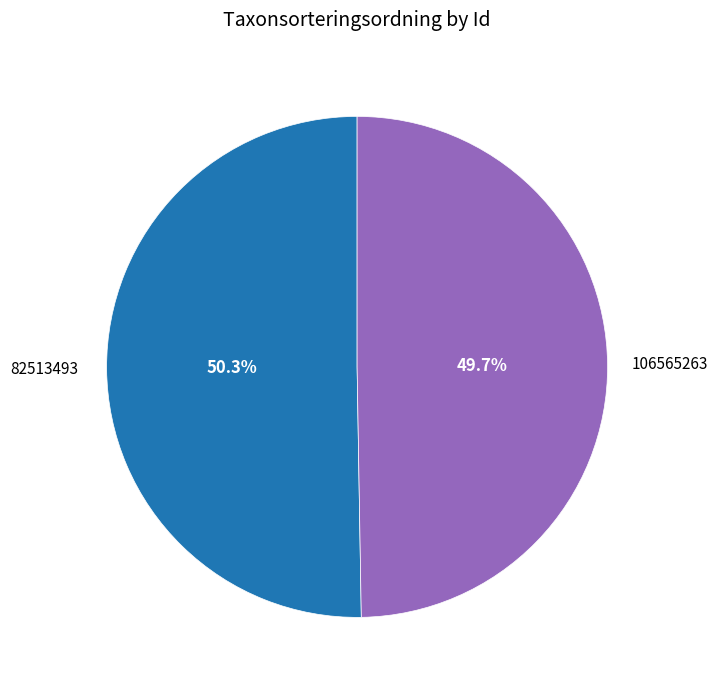

To the nearest percent, what percentage of the pie is 82513493?

50%